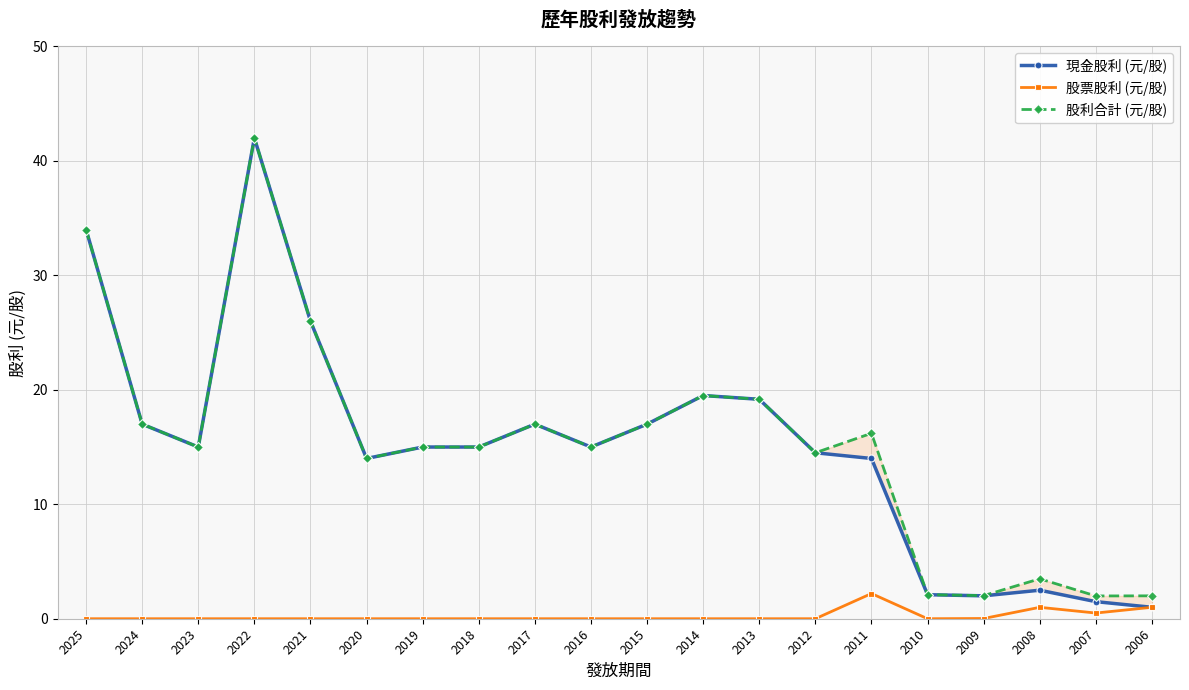

Is the value of 現金股利 (元/股) at 2009 greater than the value of 股利合計 (元/股) at 2025?

No